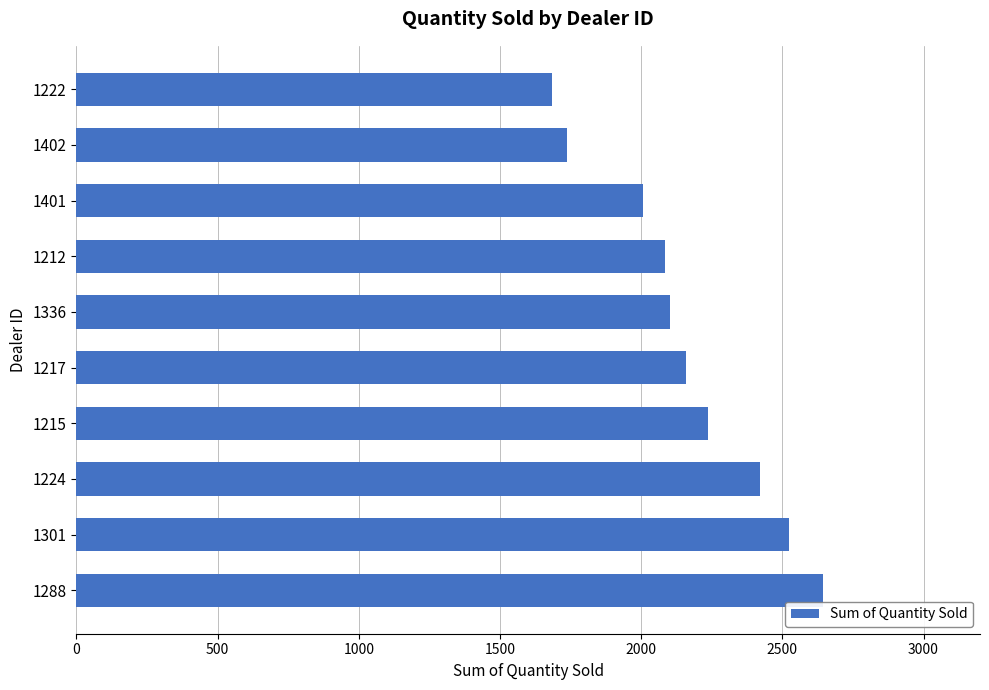

True or false: the data shows 2006 at 1401.

True